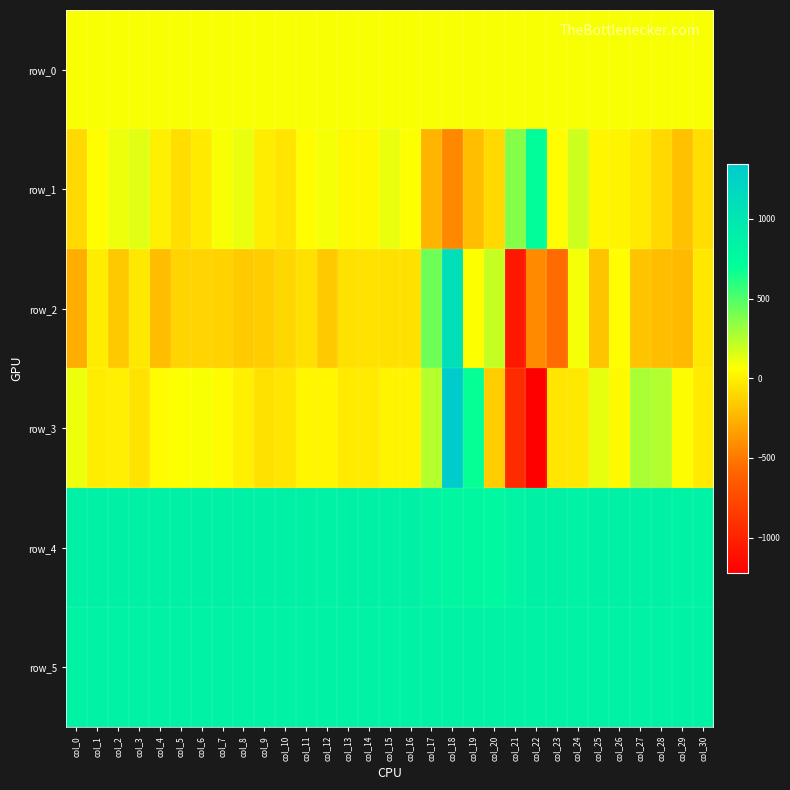

Rank the categories by row_2 value from lowest to highest.

col_21, col_23, col_22, col_0, col_29, col_28, col_4, col_27, col_25, col_2, col_12, col_8, col_9, col_7, col_6, col_5, col_10, col_15, col_11, col_13, col_16, col_14, col_30, col_3, col_1, col_26, col_19, col_24, col_20, col_17, col_18